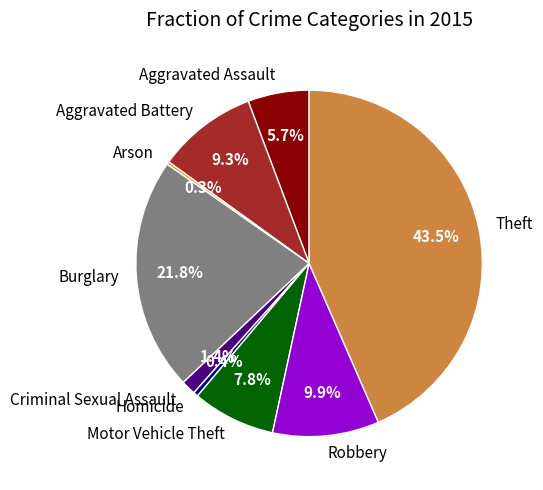

Does any single category account for the majority?

No